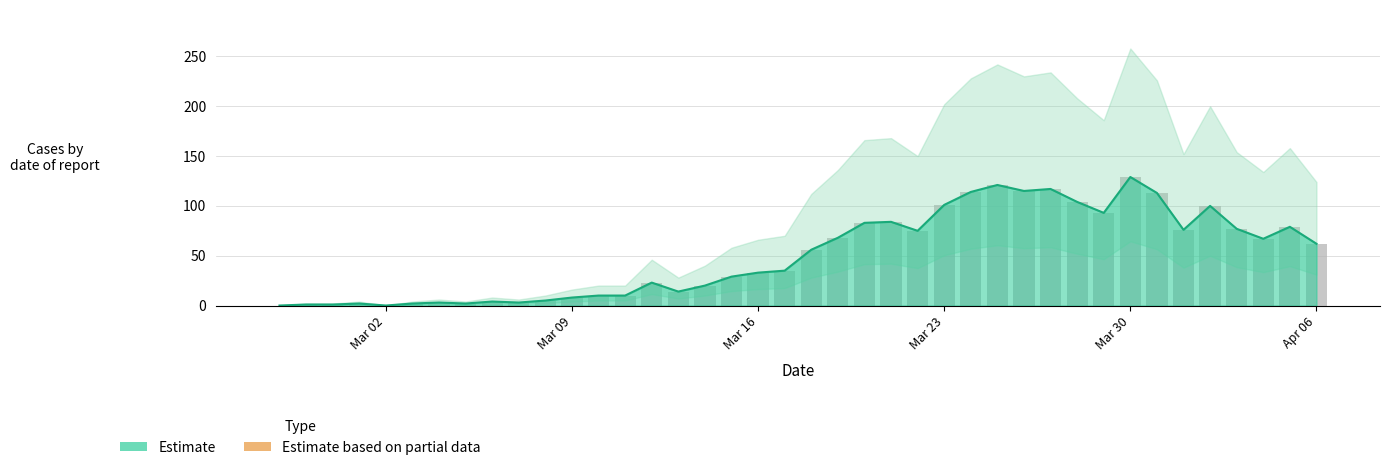

Which series has the largest range (max minus min)?

Estimate line